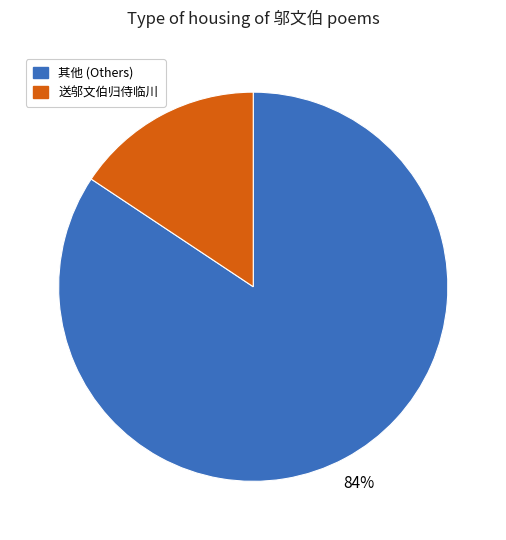

Count the number of slices in the pie.

2